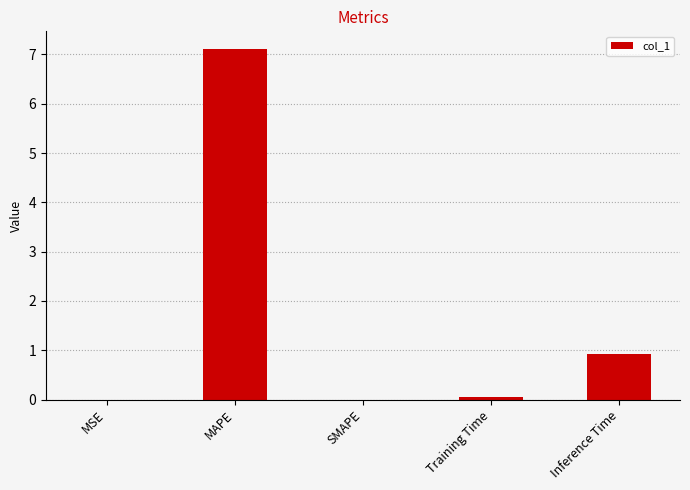

Count the number of data series in this chart.

1